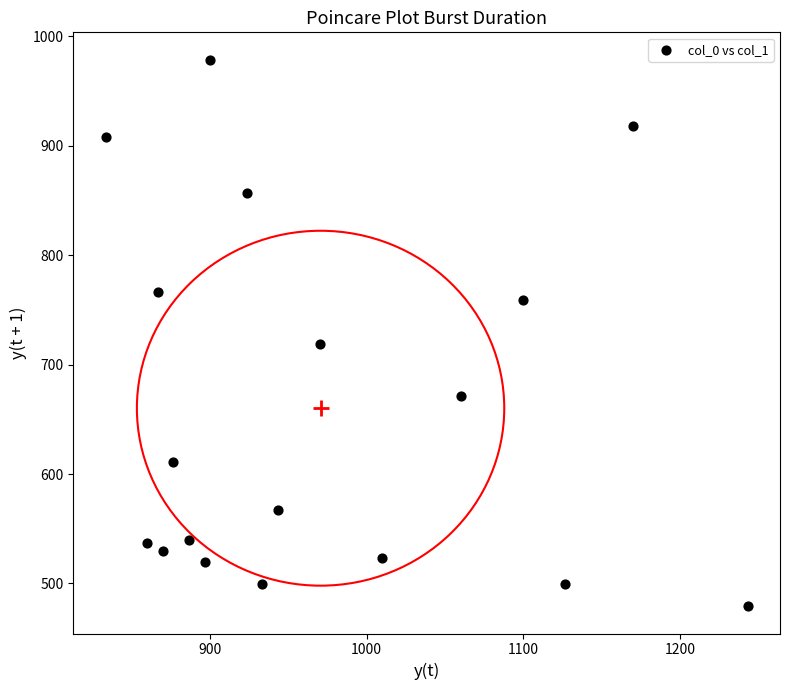

What Y value in the scatter plot is closest to 729?

718.9